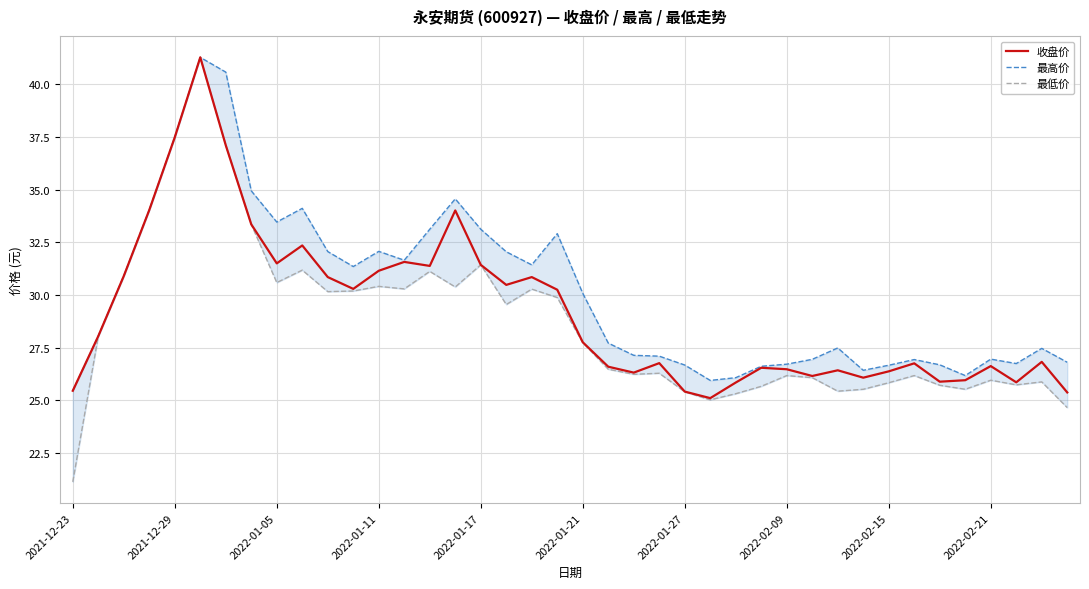

True or false: 最高价 and 收盘价 intersect in this chart.

False